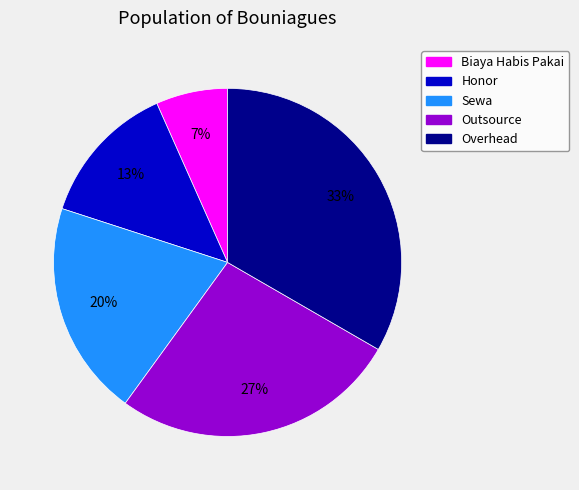

To the nearest percent, what is the average slice percentage?

20%